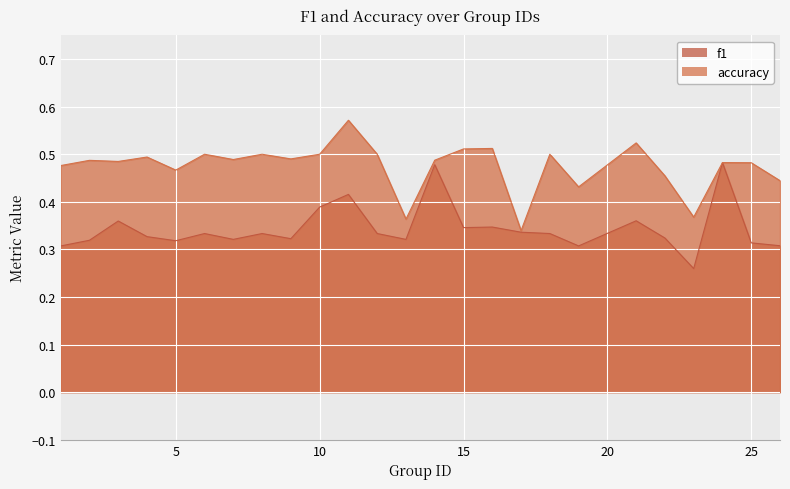

How many interior local peaks does the accuracy series have?

9